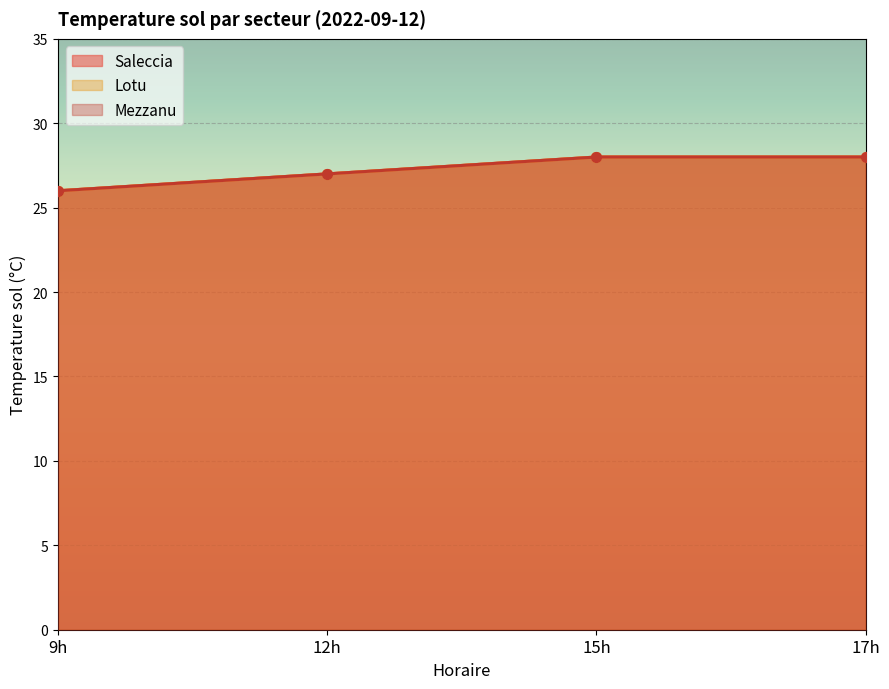

What is the highest value of the Saleccia series?

28